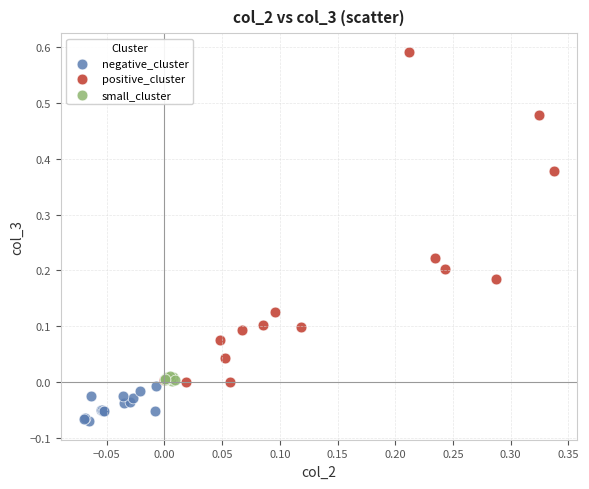

Which series reaches the maximum Y coordinate?

positive_cluster